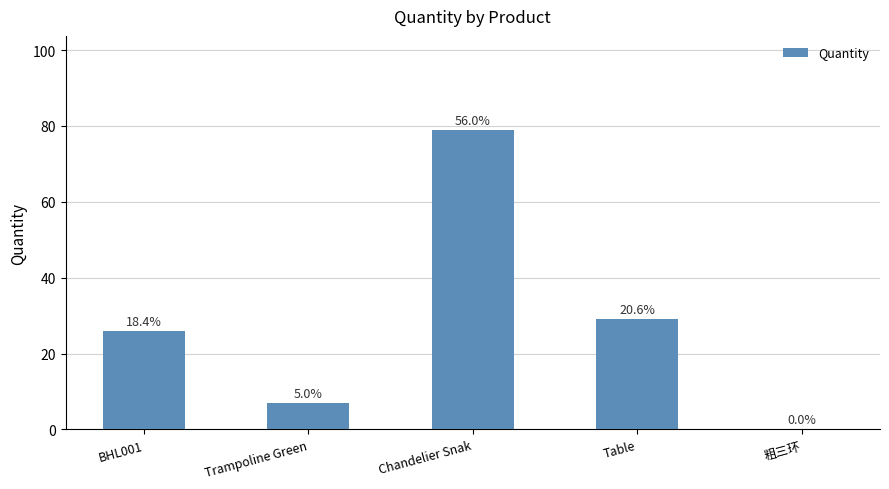

Which category has the lowest value across all series?

粗三环